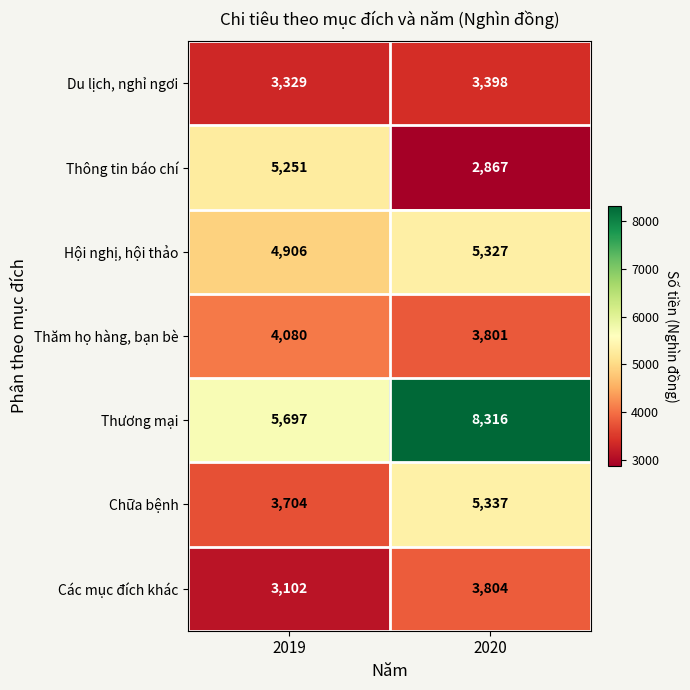

The Hội nghị, hội thảo series shows 5327 at 2020. True or false?

True